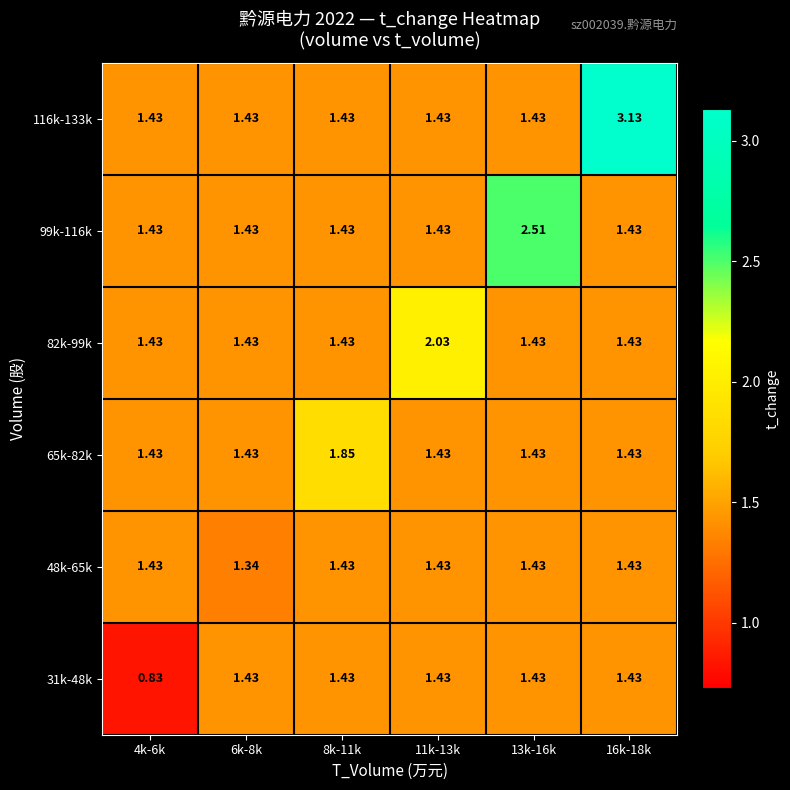

Is the value of 99k-116k at 13k-16k greater than the value of 48k-65k at 13k-16k?

Yes